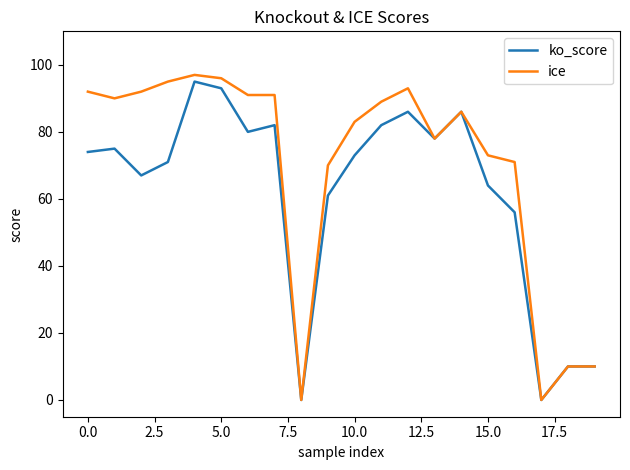

Which series has the largest range (max minus min)?

ice